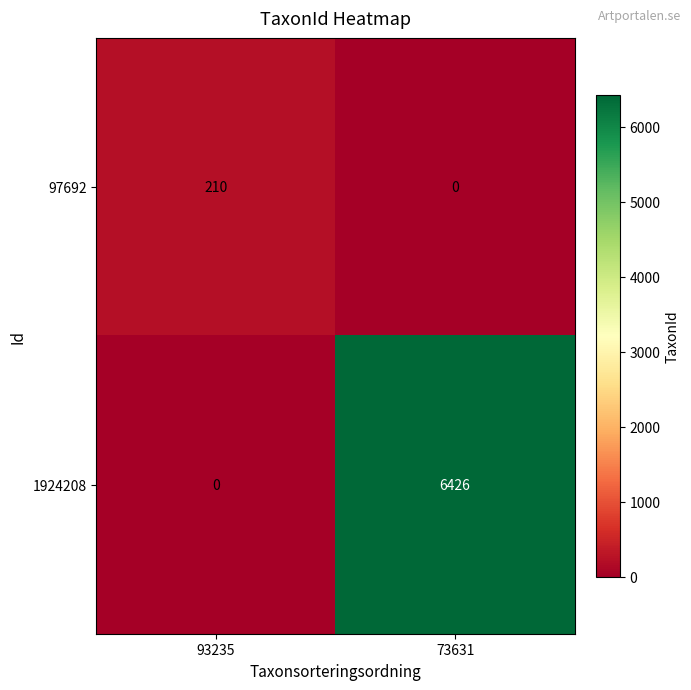

Is it true that 97692 equals 210 at 93235?

True